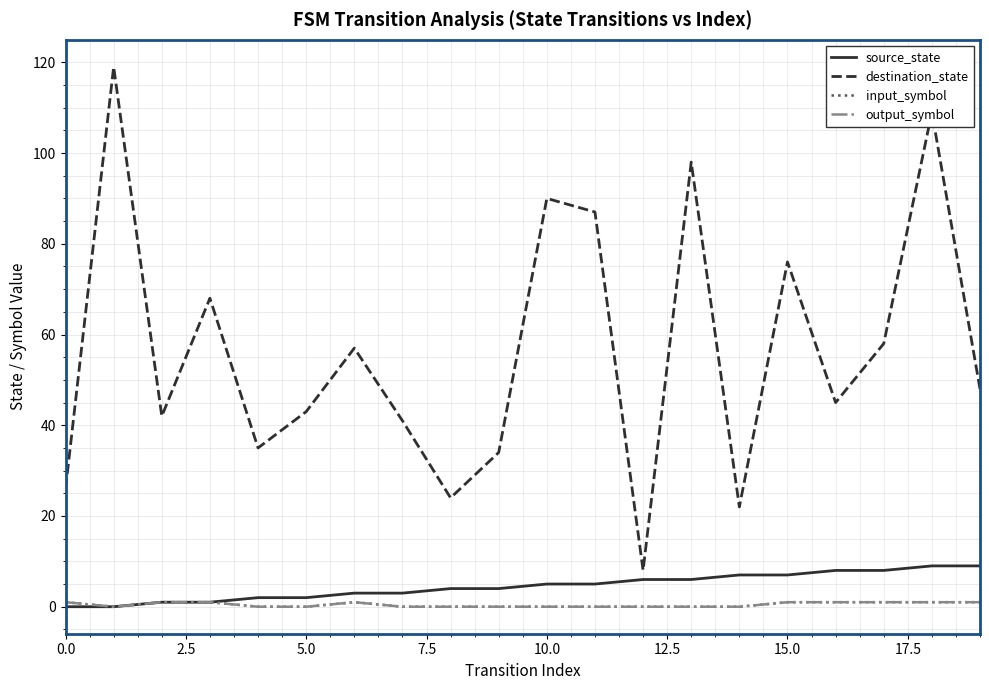

What is the difference between the maximum and minimum values in the input_symbol series?

1